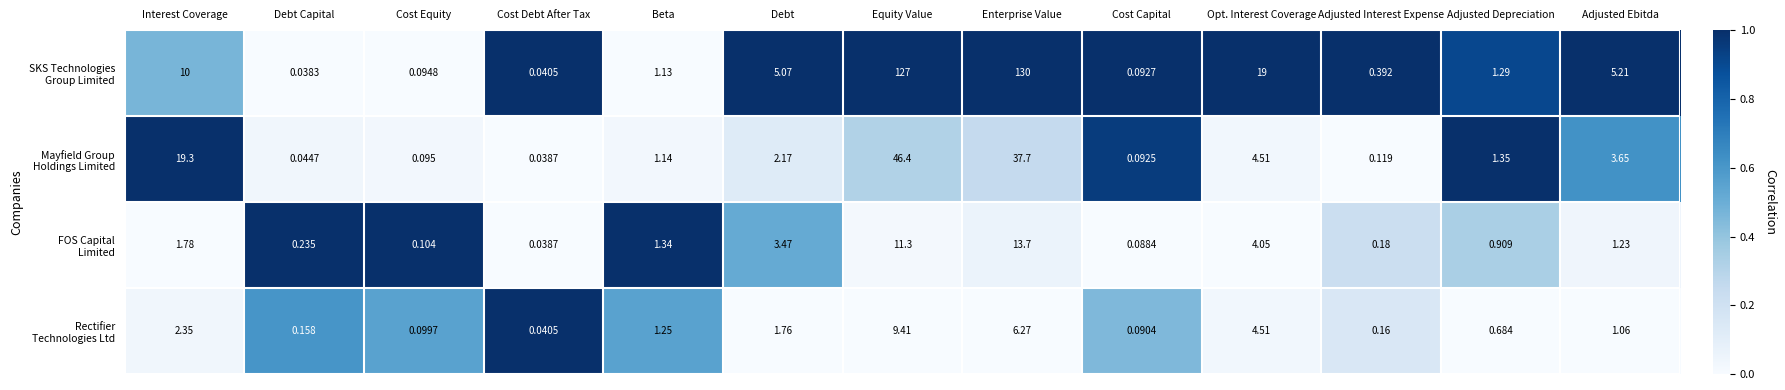

Which label corresponds to the smallest value in the chart?

Debt Capital